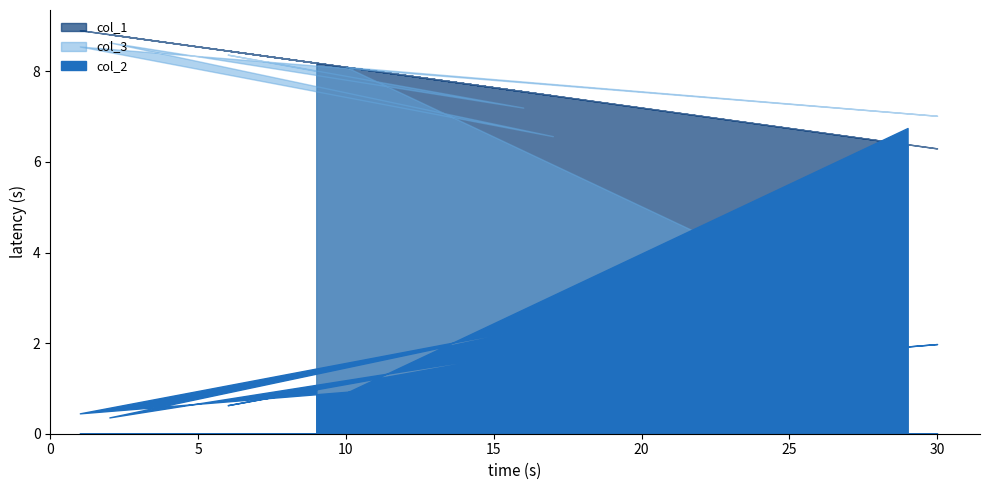

What is the label of the 7th point from the right?

2